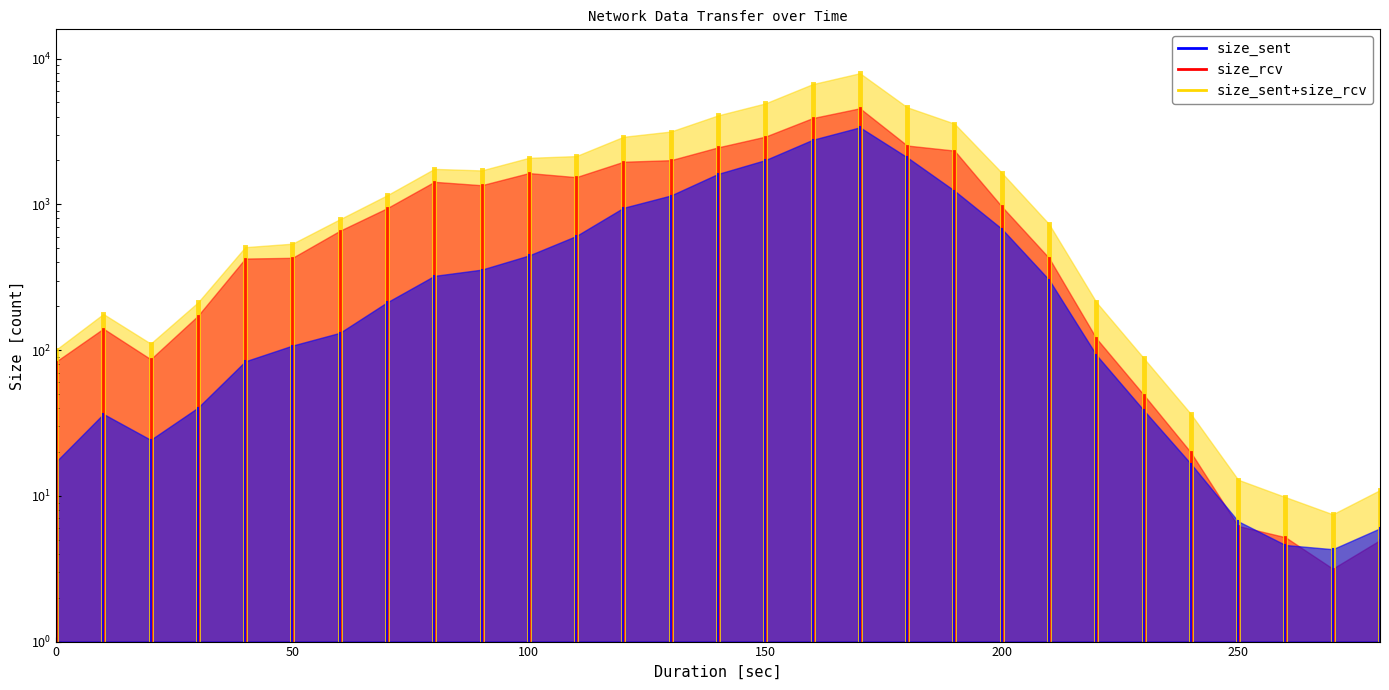

Is the value of size_rcv at 0 greater than the value of size_sent at 0?

No